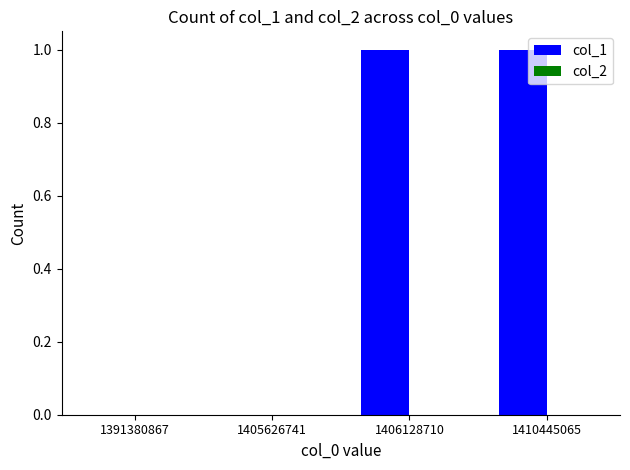

Does the chart contain stacked bars?

No